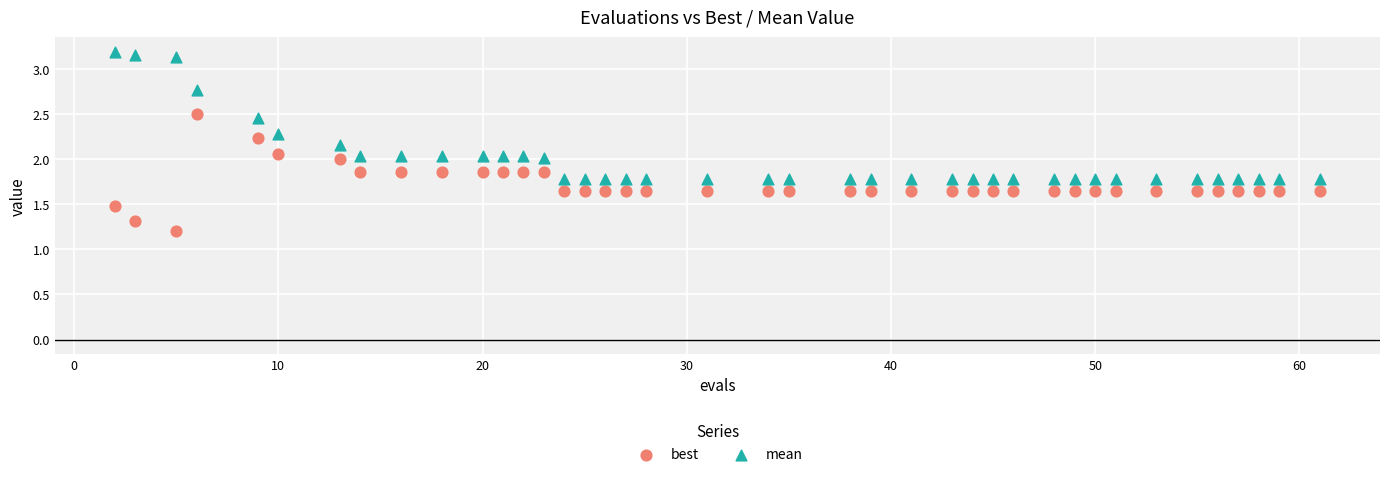

In the best series, what Y value is closest to 1?

1.2